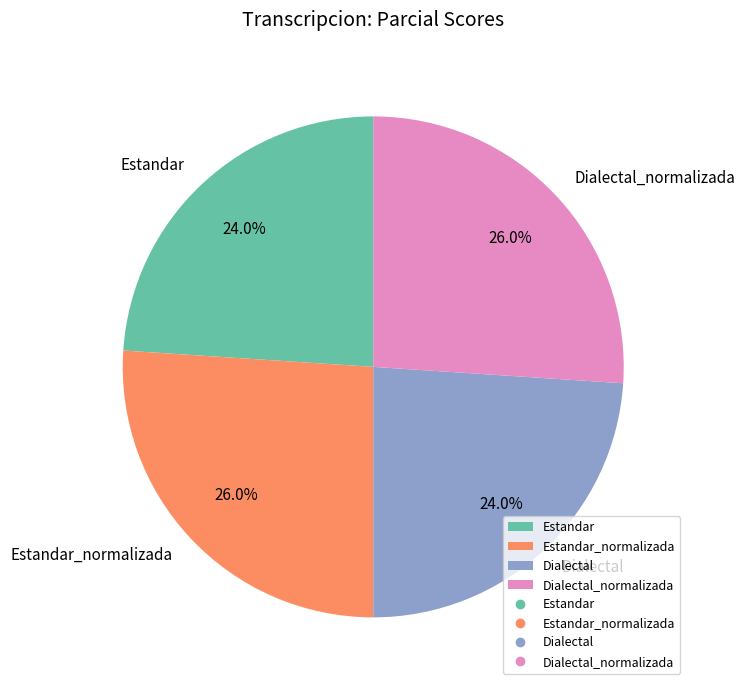

What is the ratio of the value at Dialectal_normalizada to the value at Estandar_normalizada?

1.0